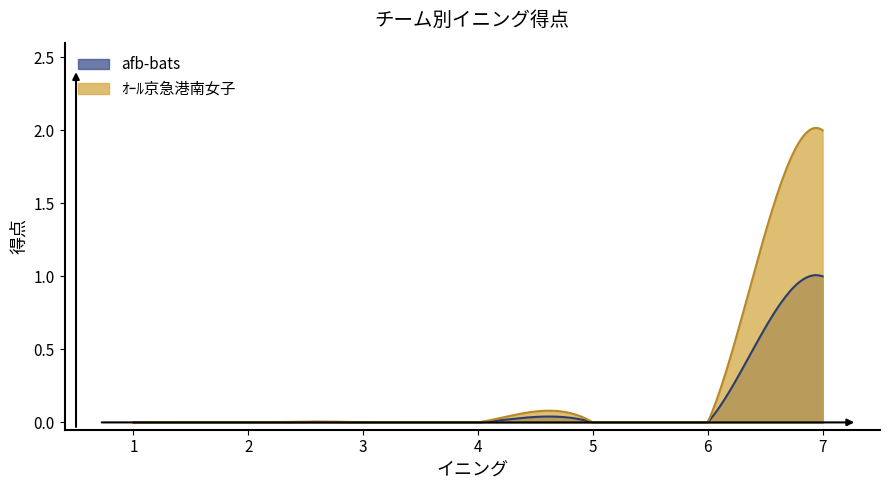

Which series has the largest total across all categories?

ｵｰﾙ京急港南女子